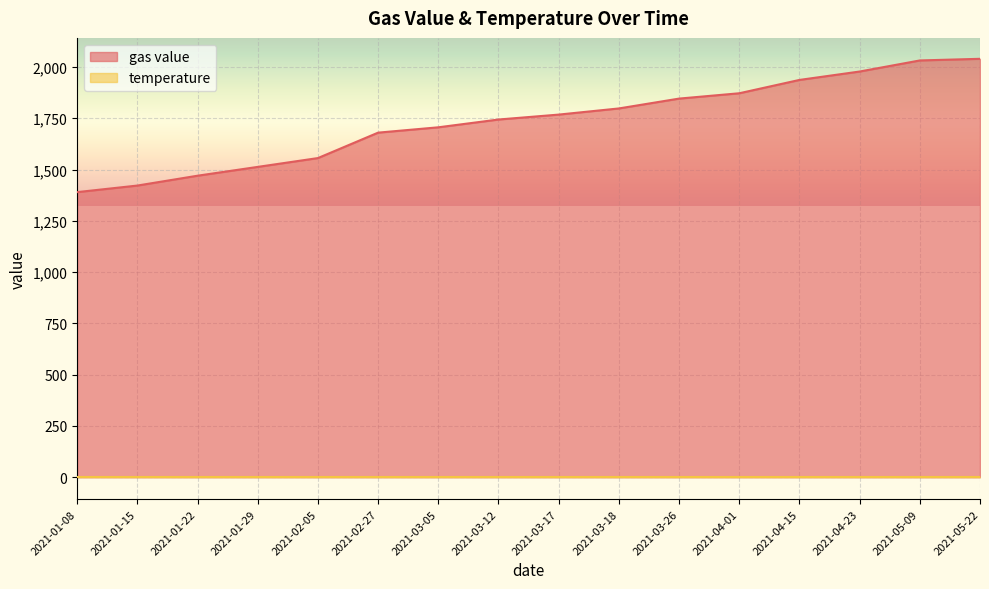

The value at 2021-01-29 is 1513. True or false?

True